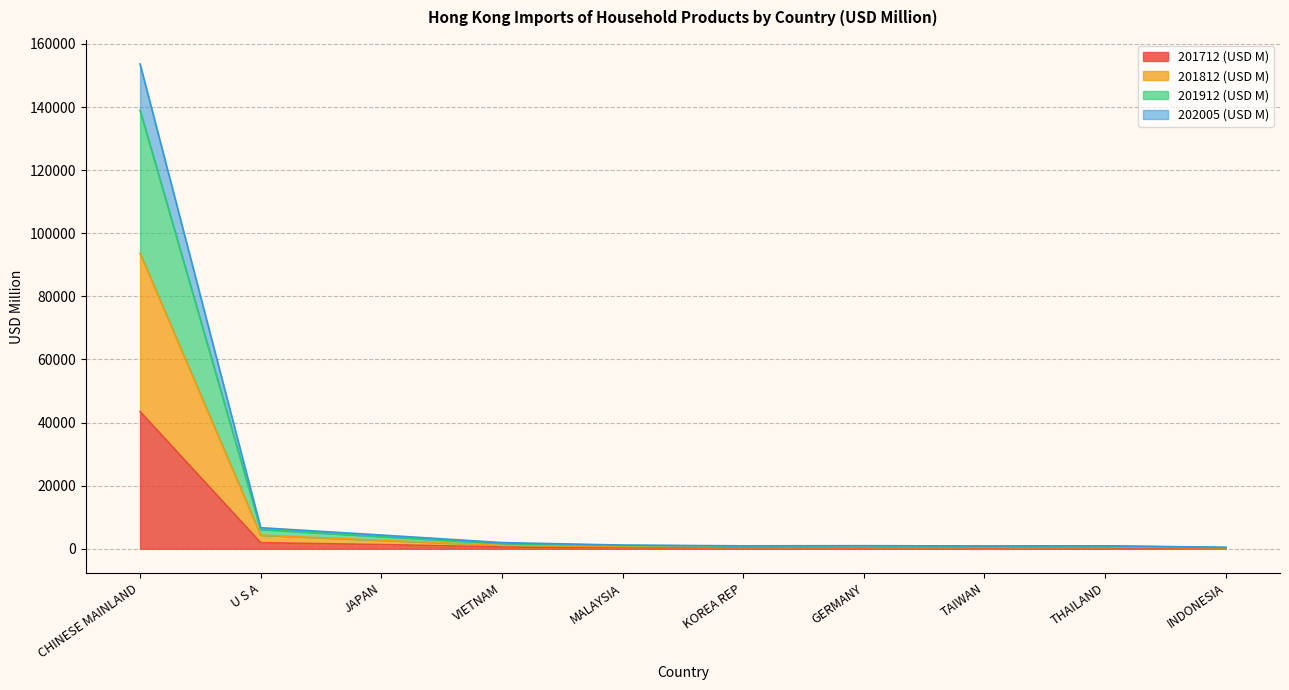

How many lines are shown in the chart?

4